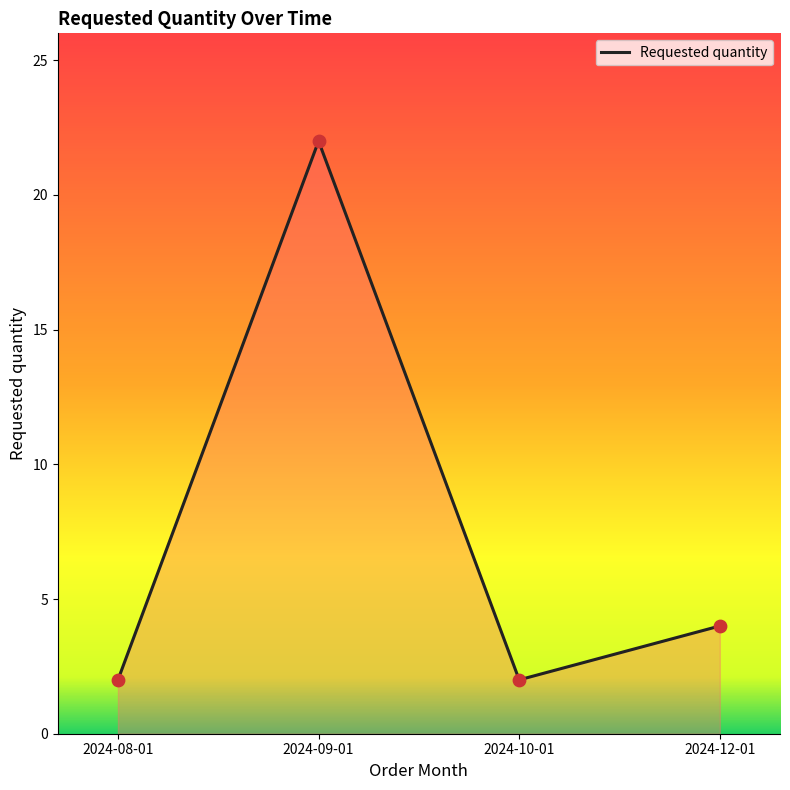

Between 2024-12-01 and 2024-09-01, which is larger?

2024-09-01